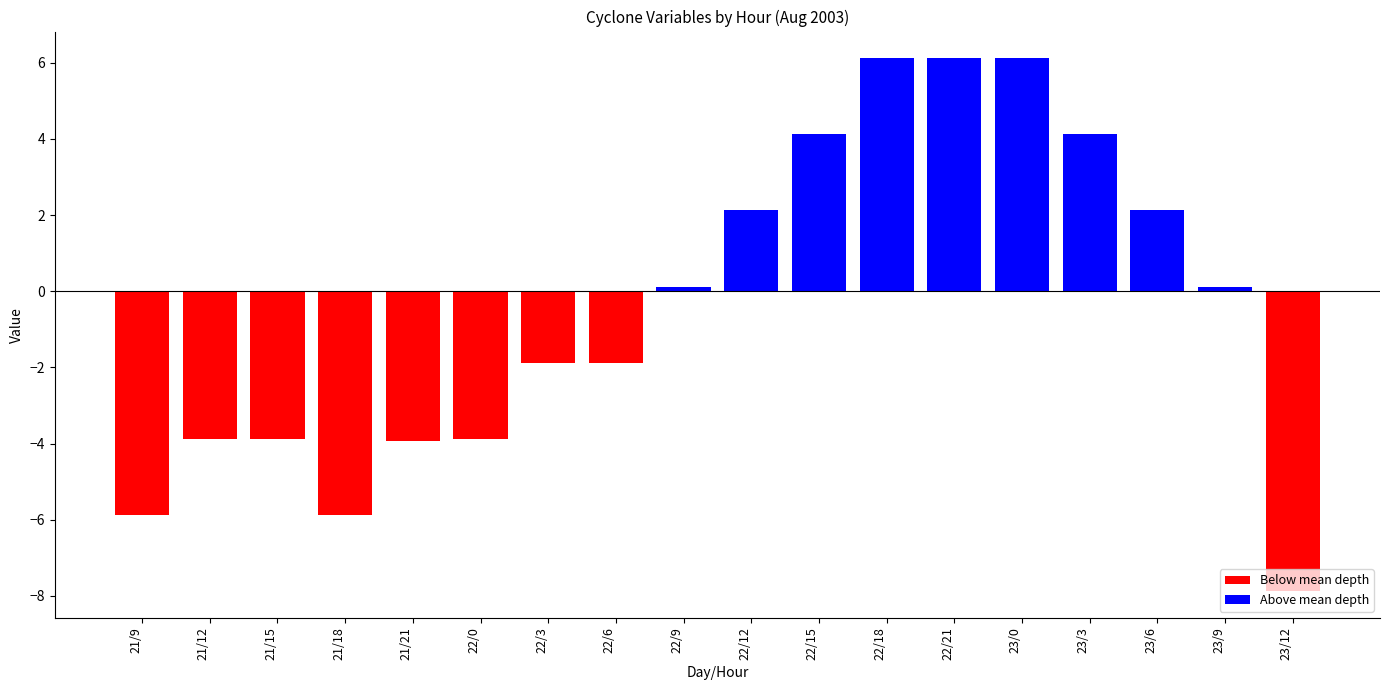

Read the value at 21/9.

-5.9